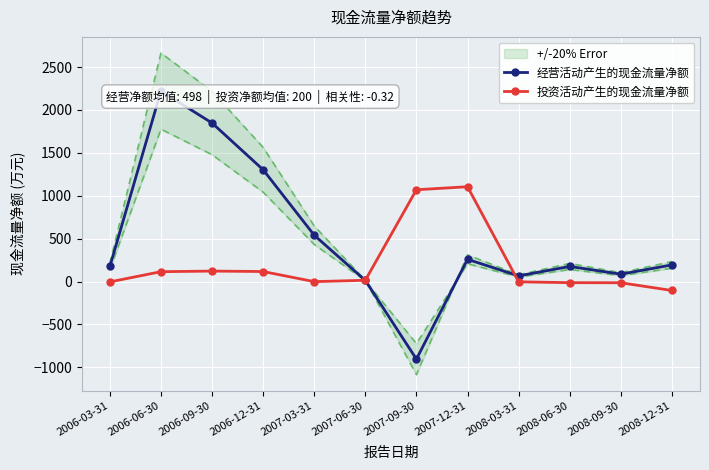

What is the difference between the second highest and second lowest values in the 经营活动产生的现金流量净额 series?

1835